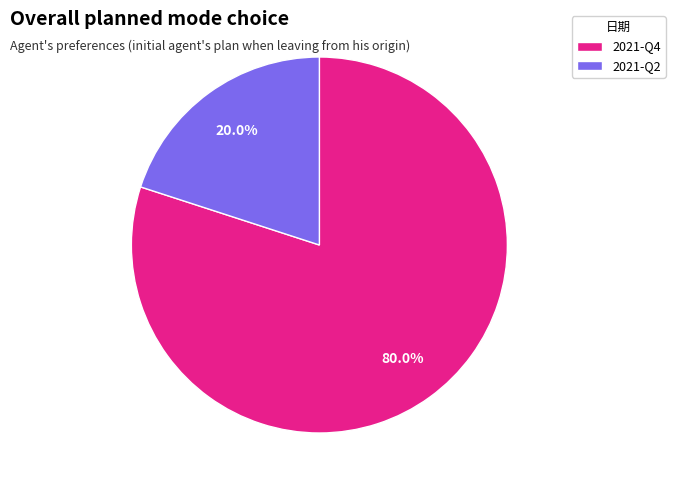

How many slices are in this pie chart?

2